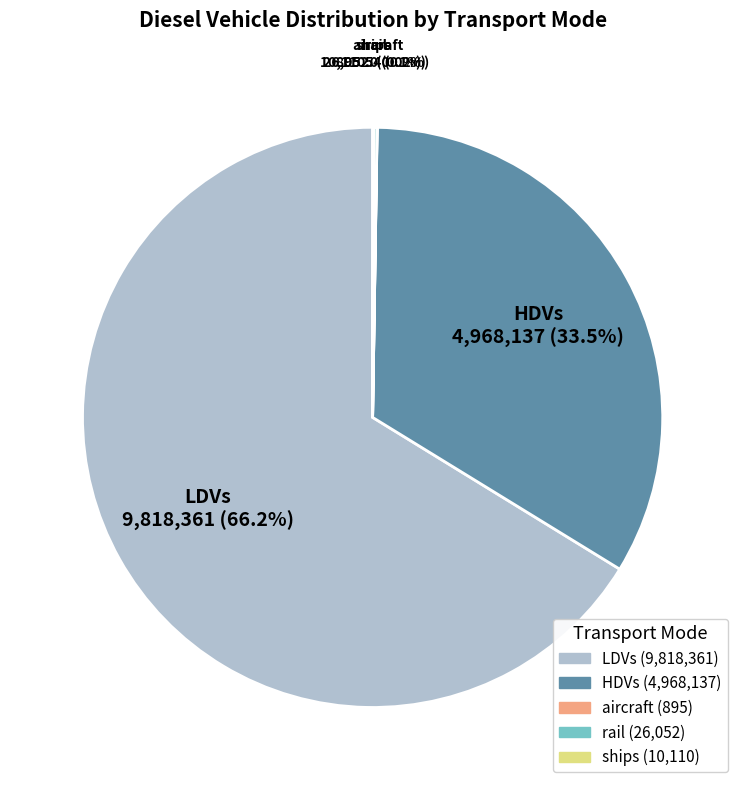

Which category has the biggest portion of the pie?

LDVs